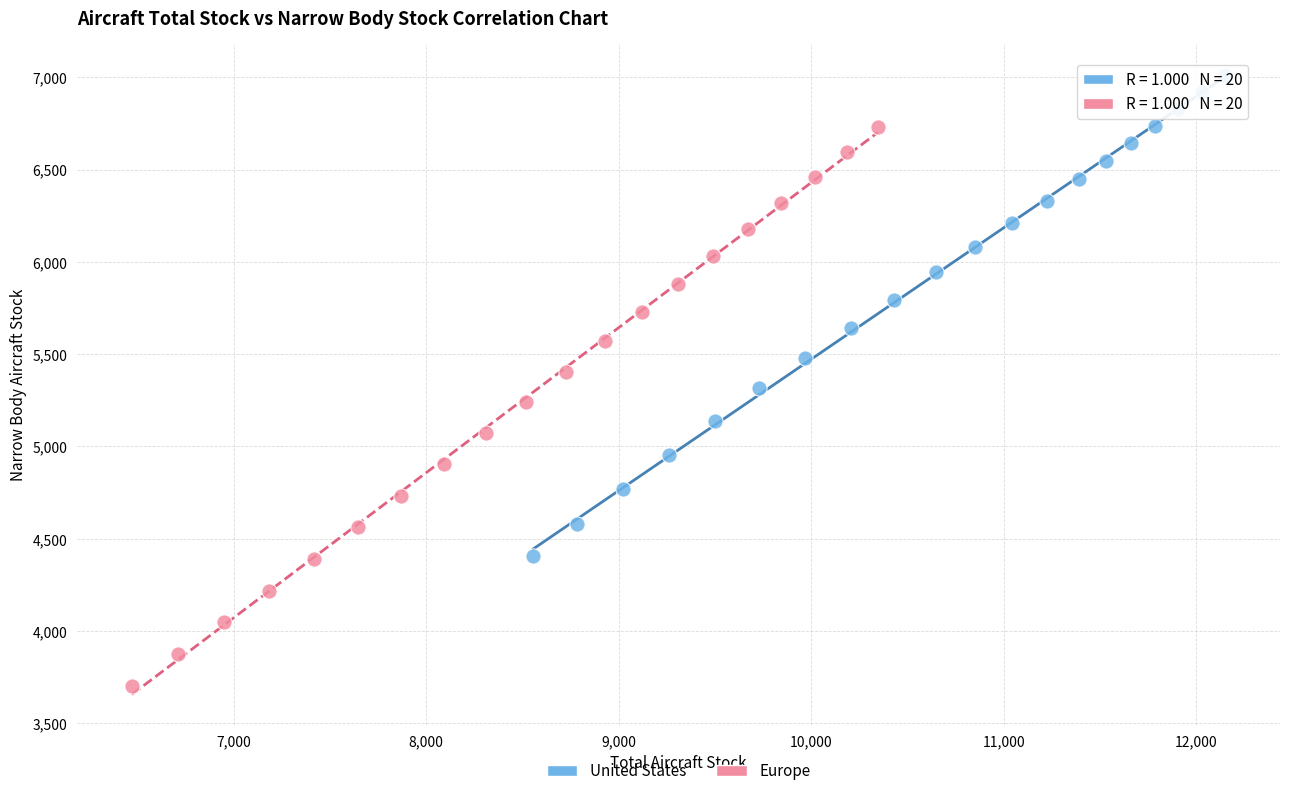

Which series contains the lowest Y value?

Europe